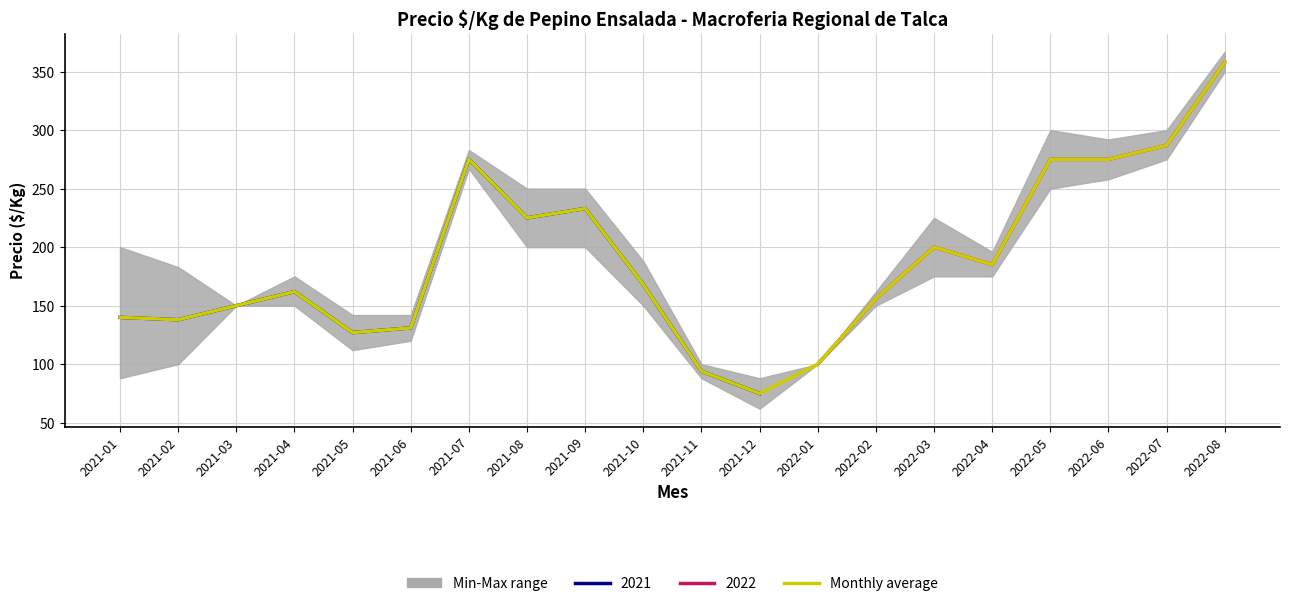

True or false: there are more than 2 points higher than both neighbors.

True